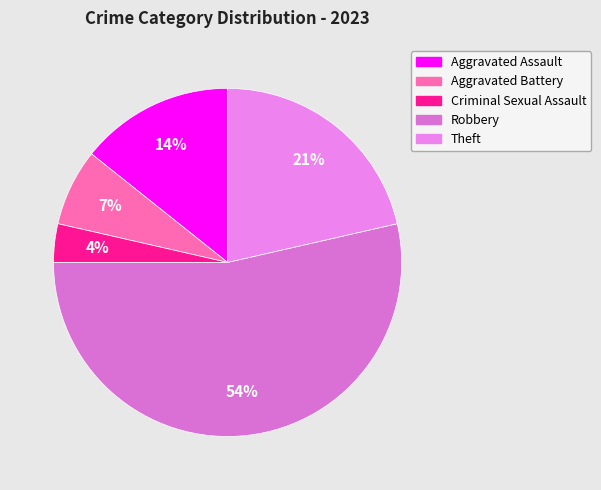

How many segments does this pie chart have?

5